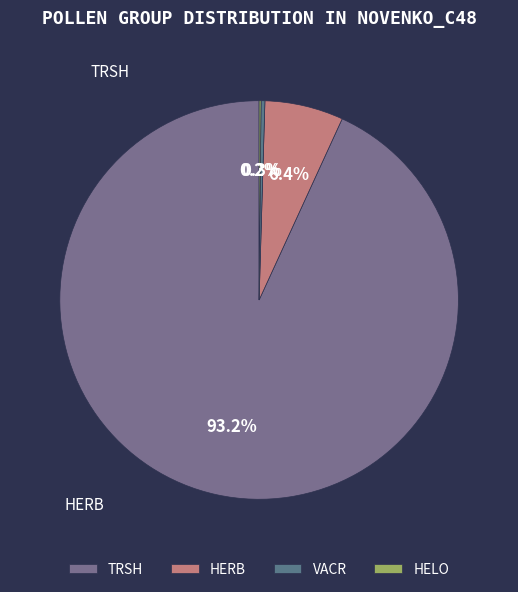

To the nearest percent, what is the average slice percentage?

25%